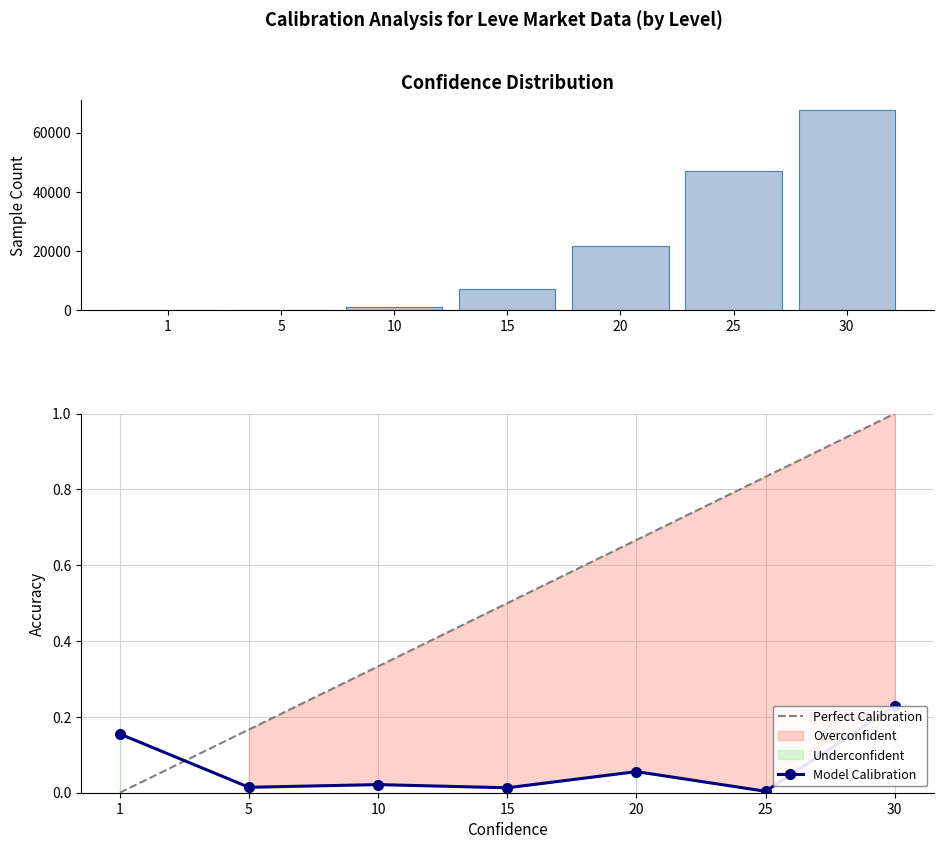

Reading left to right, extract all data points from this chart.

Leve Gil: 160.0	220.0	990.0	7170.0	21600.0	47200.0	67730.0
Perfect Calibration: 0.0	0.2	0.3	0.5	0.7	0.8	1.0
Model Calibration: 0.2	0.0	0.0	0.0	0.1	0.0	0.2